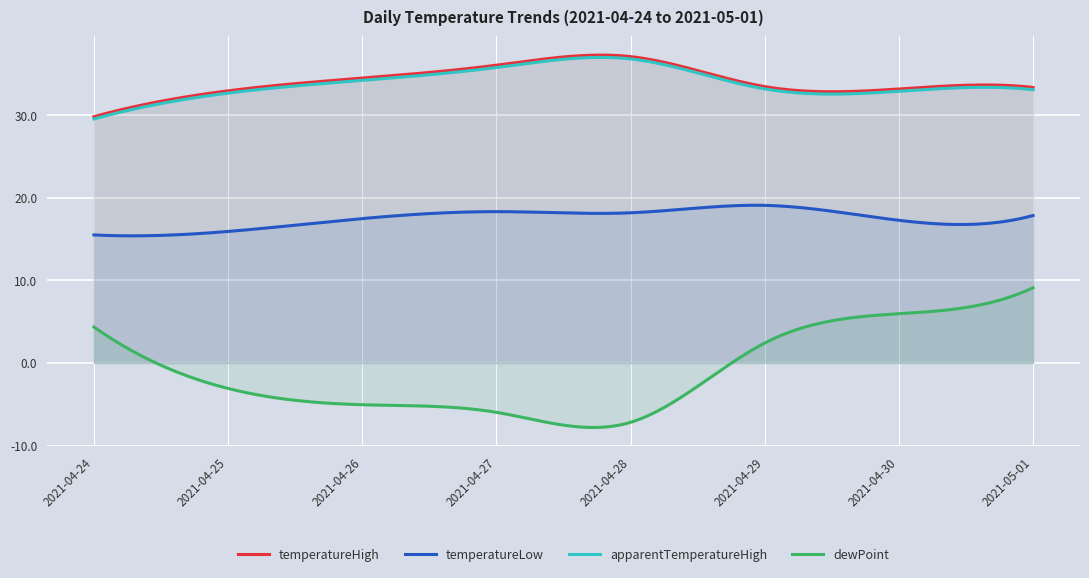

What is the maximum value shown in the chart?

37.3